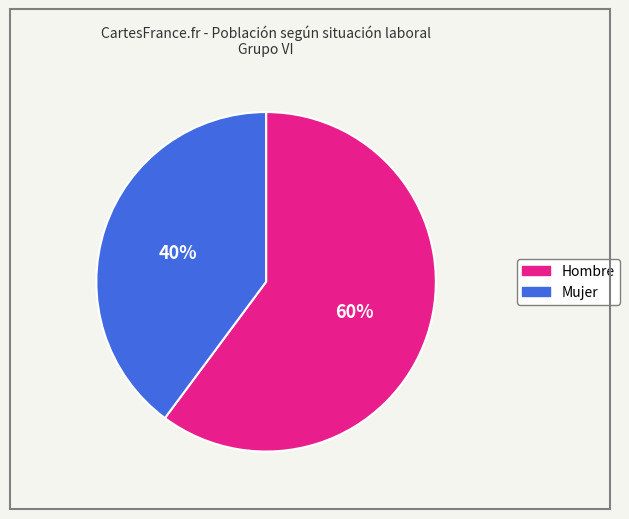

Is there any slice that represents more than half of the pie?

Yes